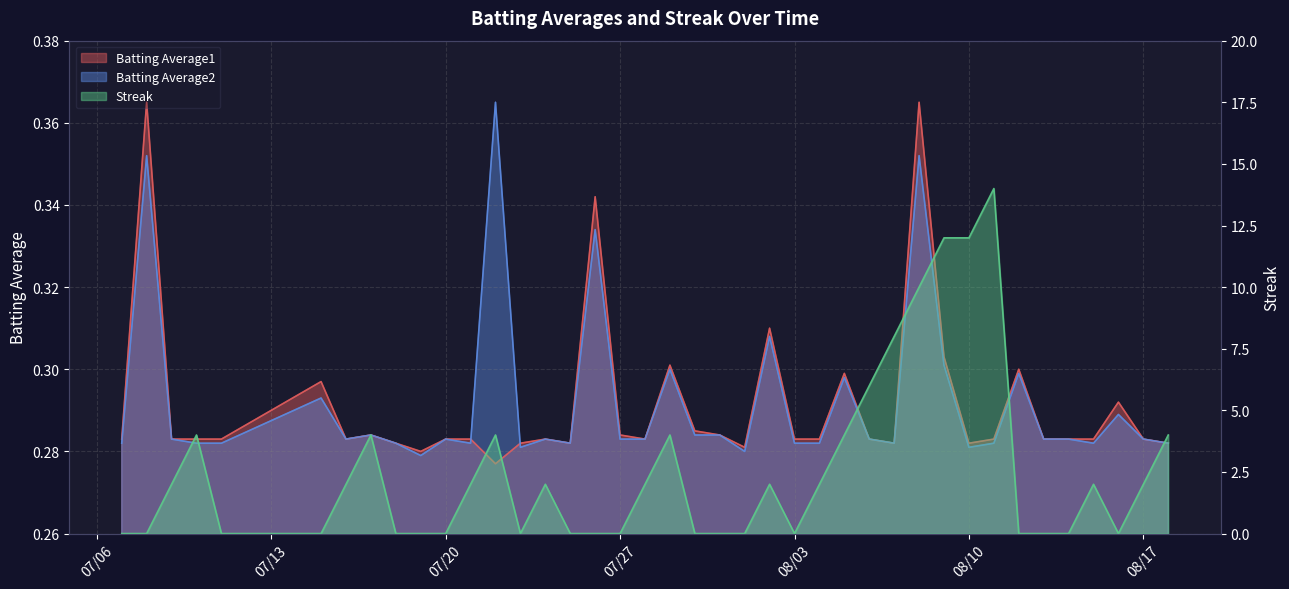

What is the maximum value for Streak?

14.0